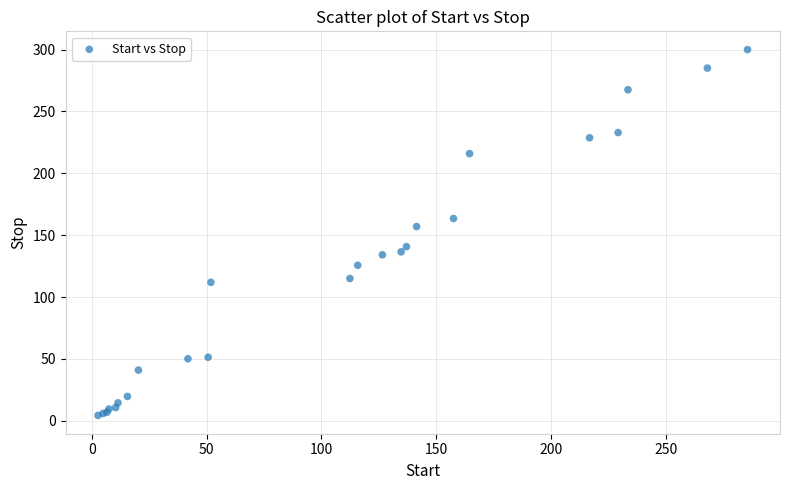

What Y value in the scatter plot is closest to 152?

157.0